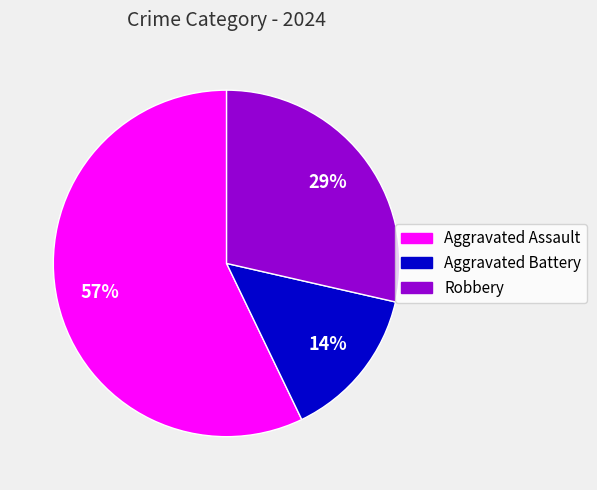

Is the sum of Robbery and Aggravated Assault greater than half?

Yes